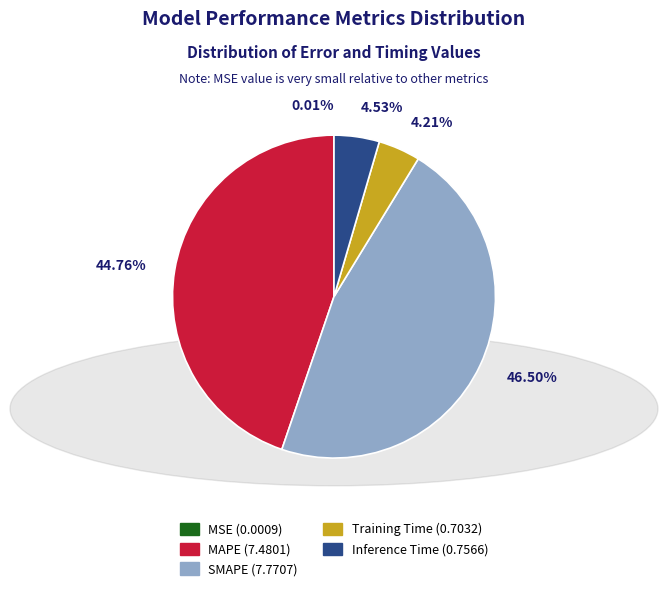

Combined, do Training Time and MAPE account for over 50%?

No